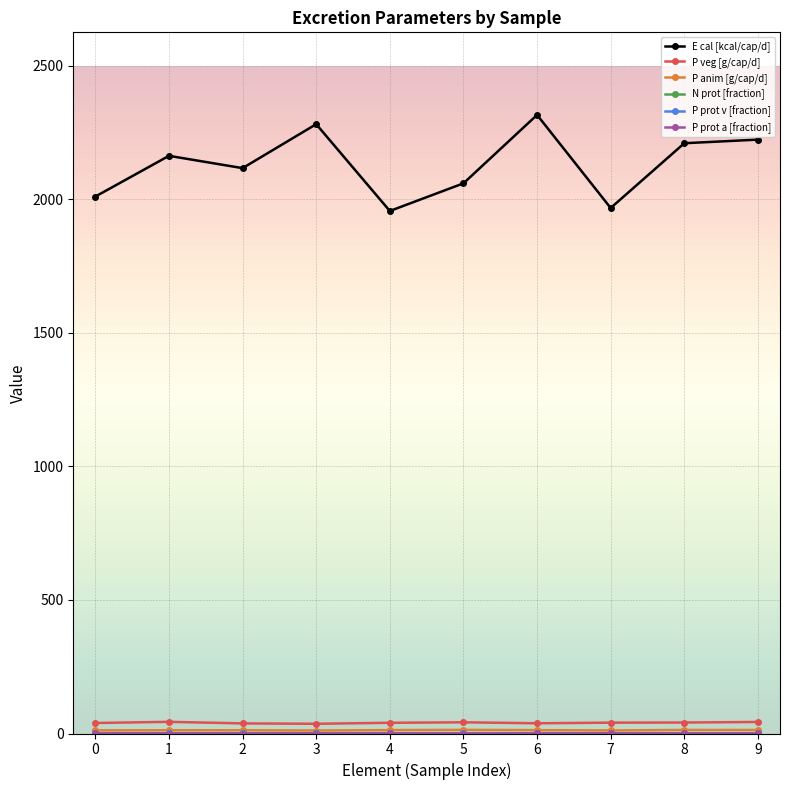

True or false: P veg [g/cap/d] has a value of 37.8 at 2.

True